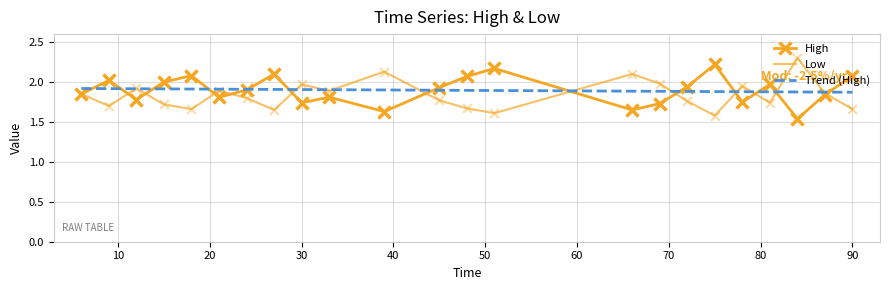

What is the highest value of the Low series?

2.3